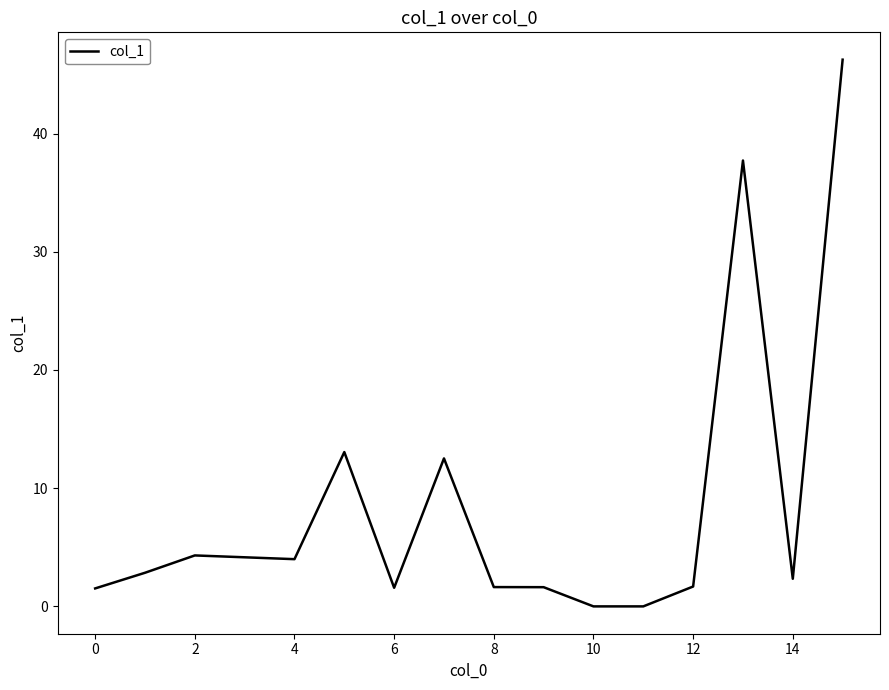

What is the greatest value displayed?

46.2